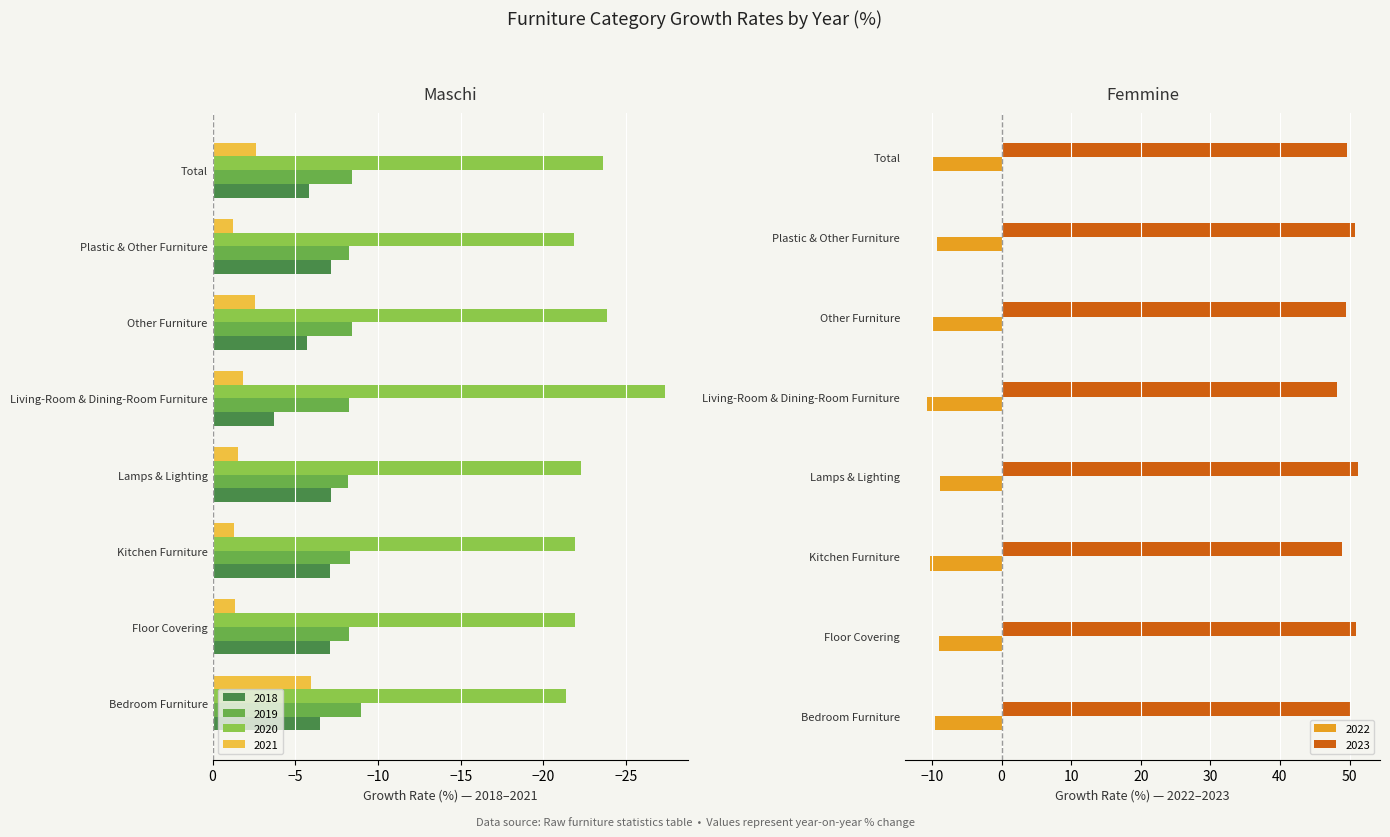

Are the bars grouped side by side (vs. stacked)?

Yes